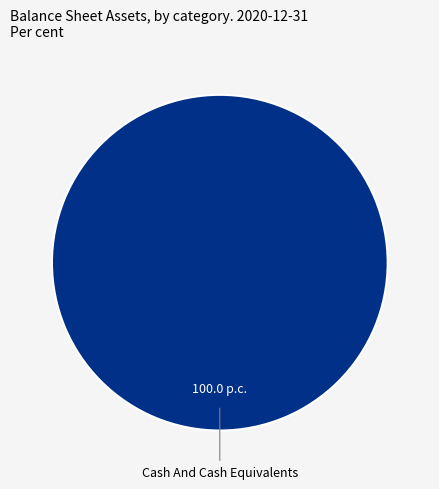

Is there a majority slice in this chart?

Yes